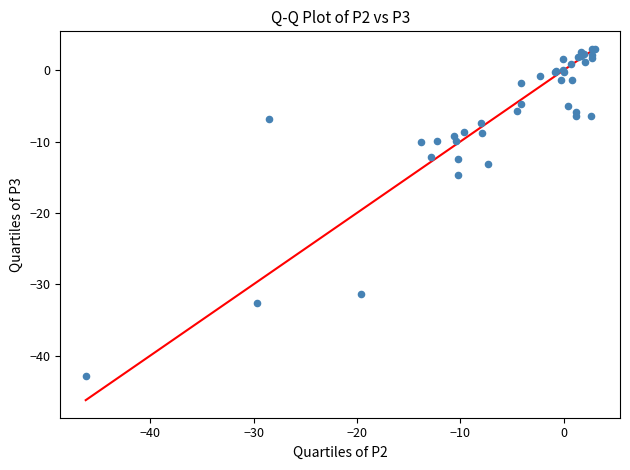

What Y value in the scatter plot is closest to -19?

-14.7